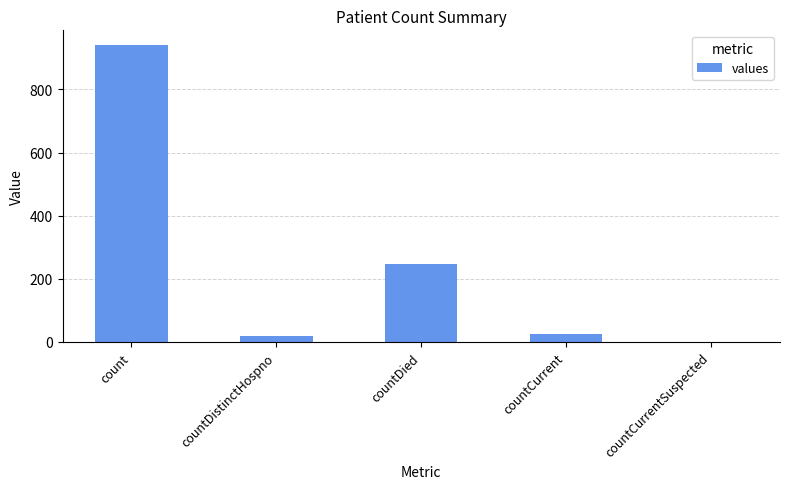

True or false: the data shows 154 at countDied.

False